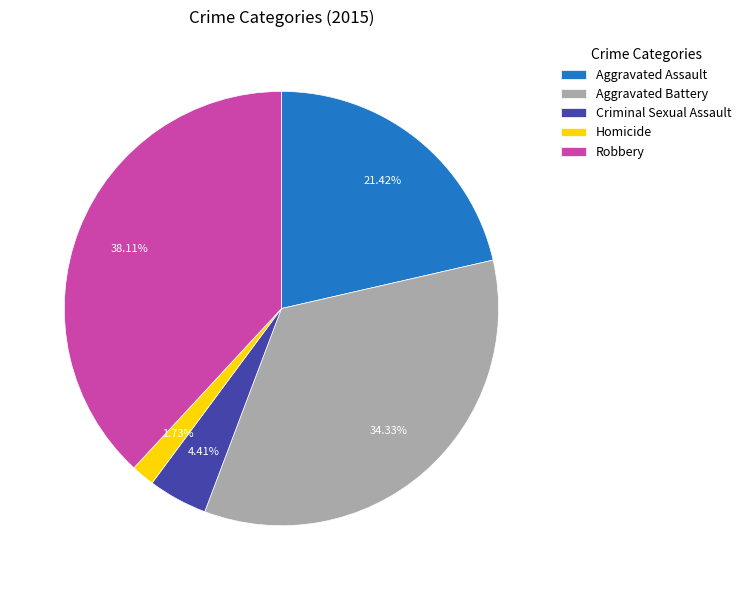

How much of the chart is everything except Robbery?

61.9%